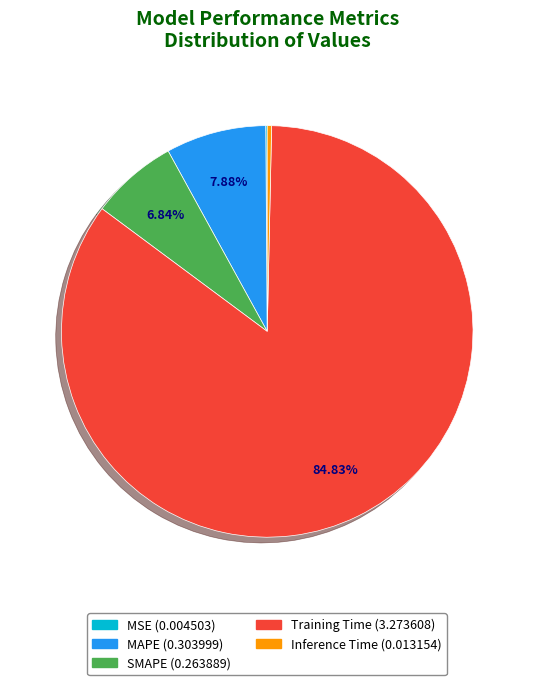

Between Training Time and Inference Time, which is larger?

Training Time